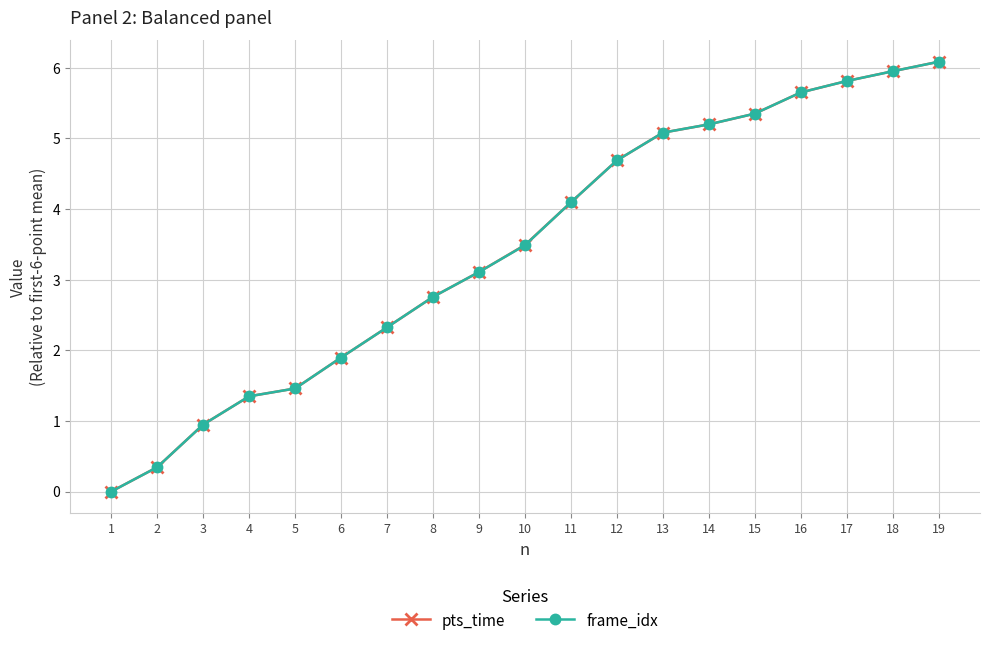

Read the pts_time value at 11.

4.1